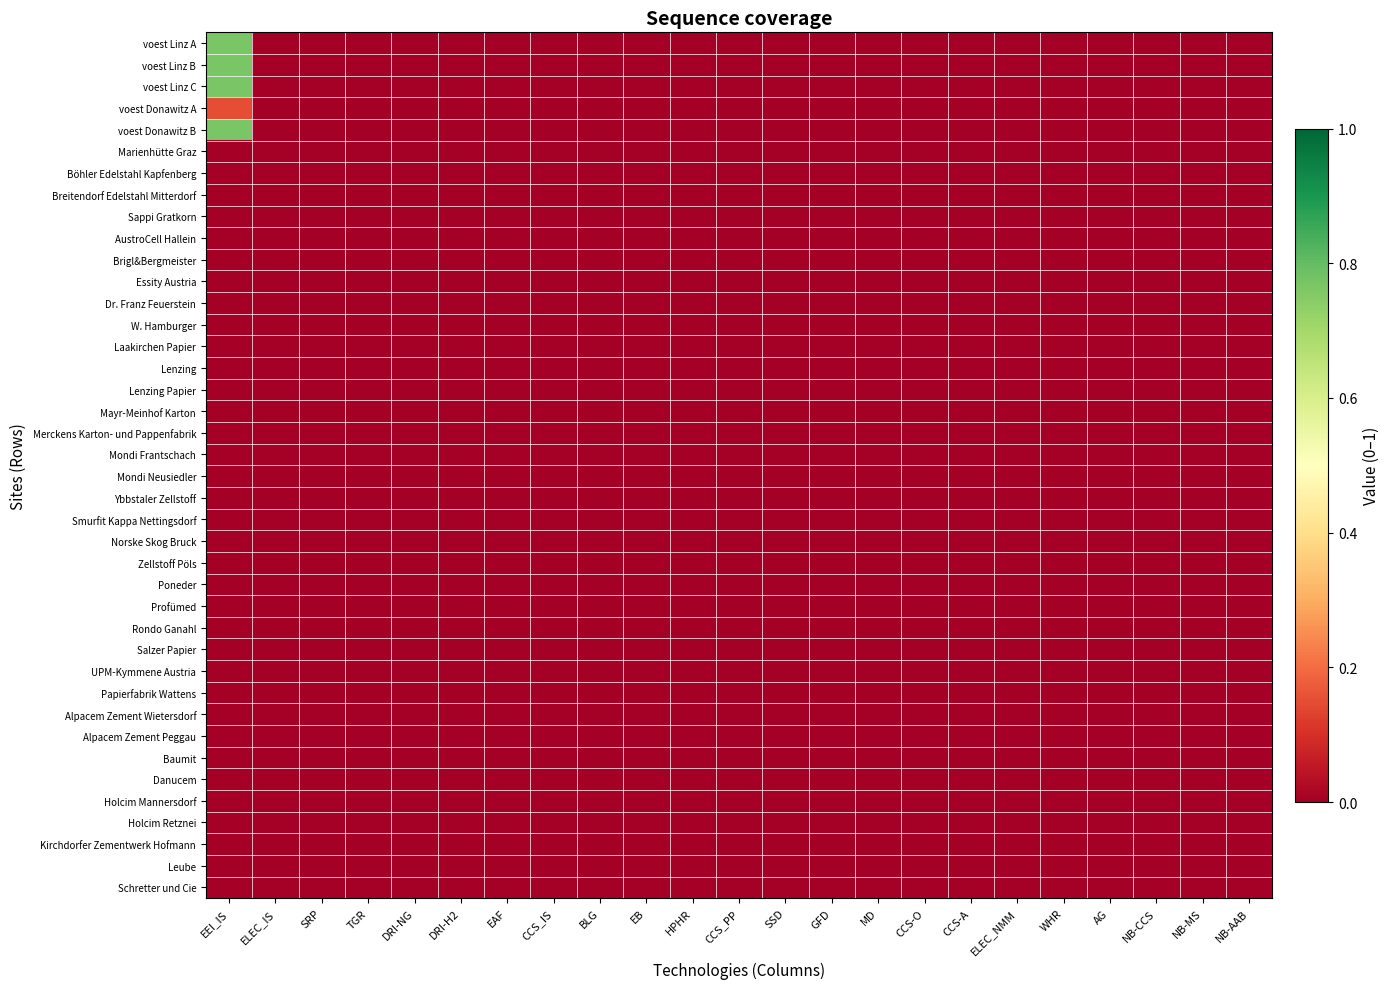

Which series changed the most between CCS_PP and NB-AAB?

voest Linz A